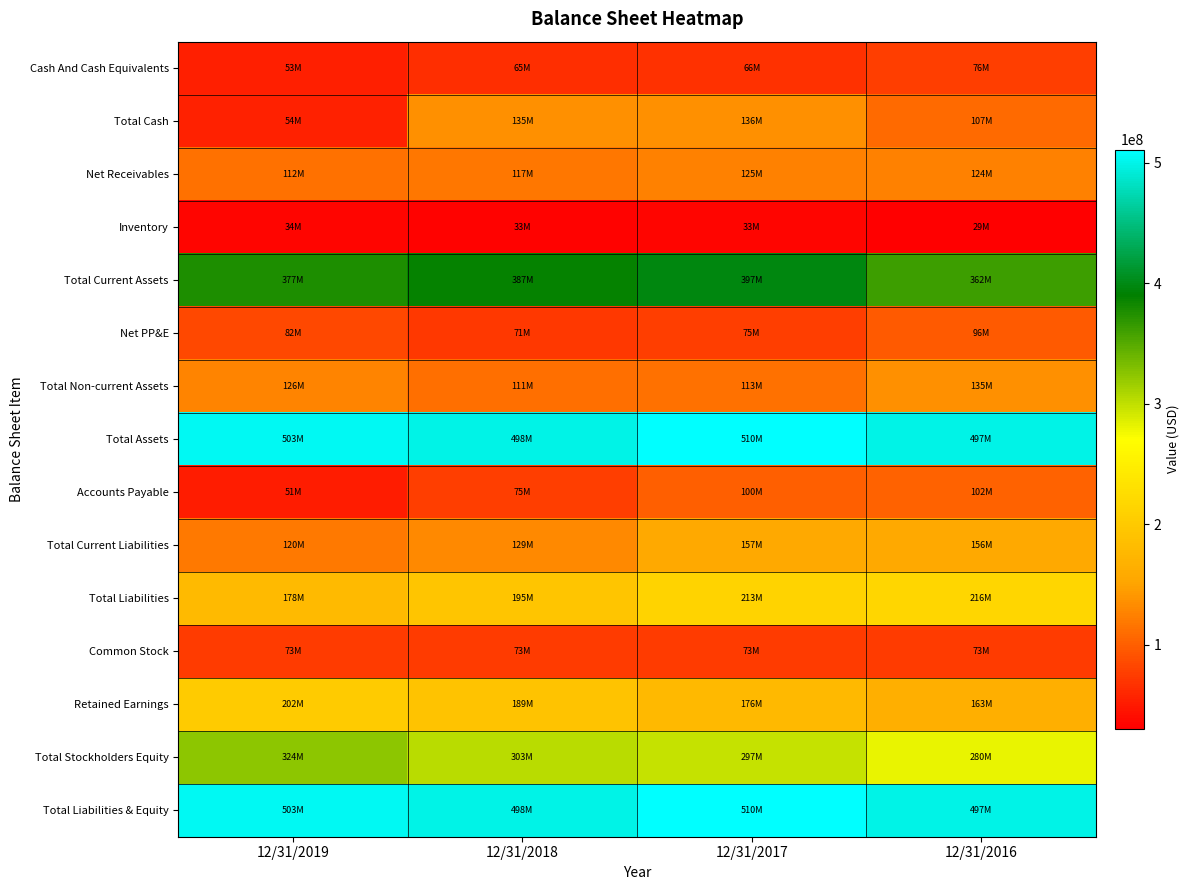

At which category is the sum across all series the highest?

12/31/2017